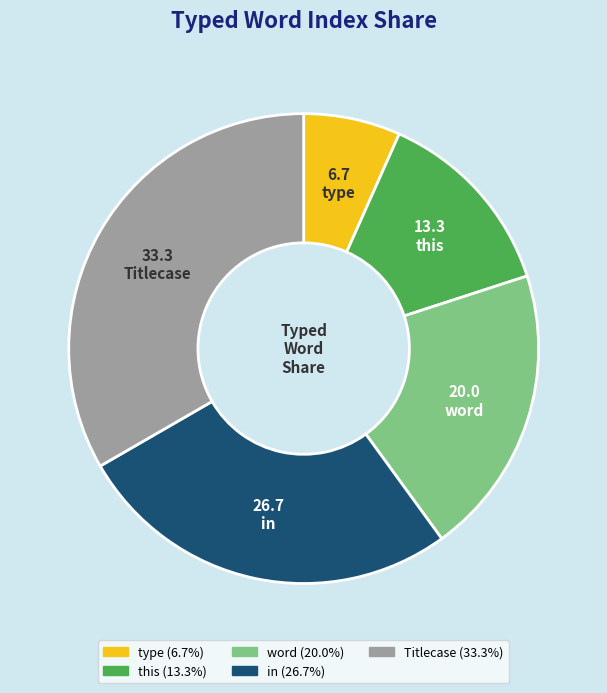

Between in and word, which is larger?

in